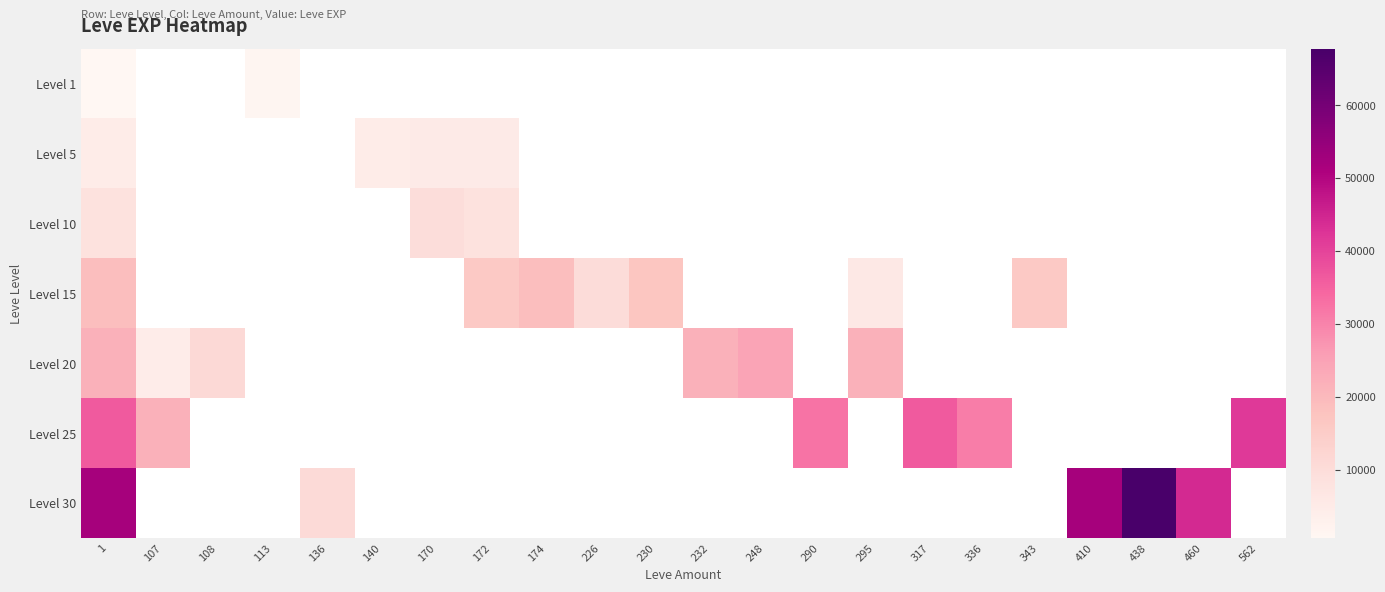

How many data points does each series have?

22